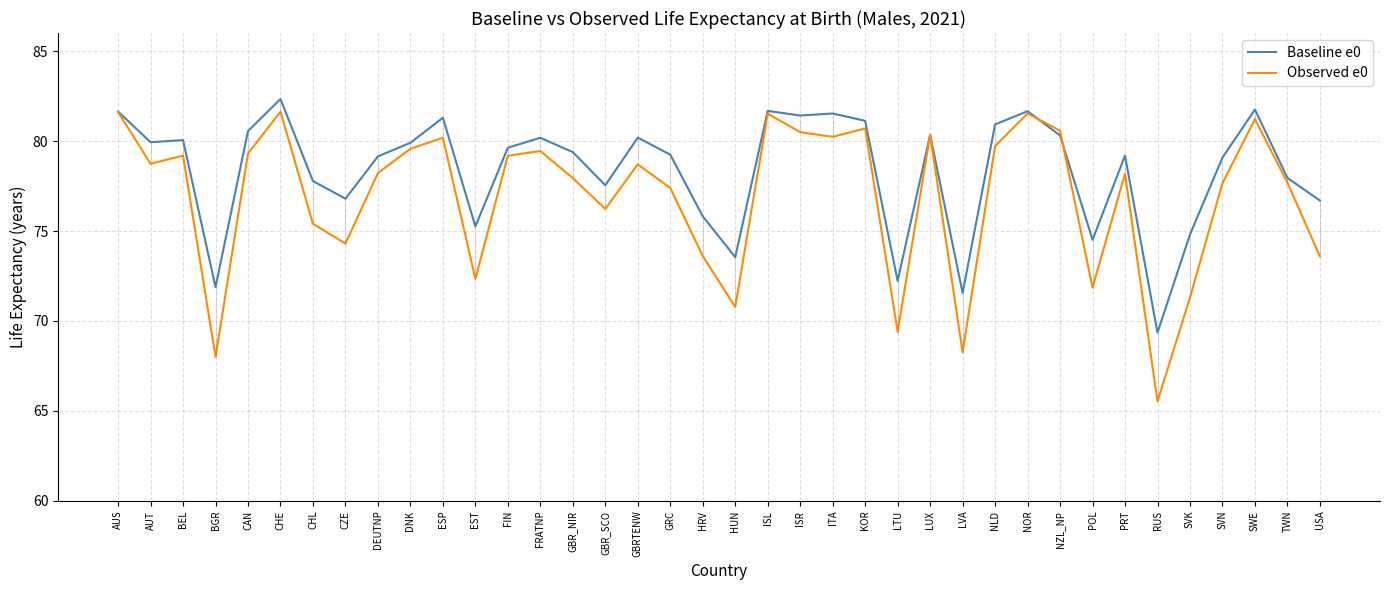

Which category has the lowest value across all series?

RUS